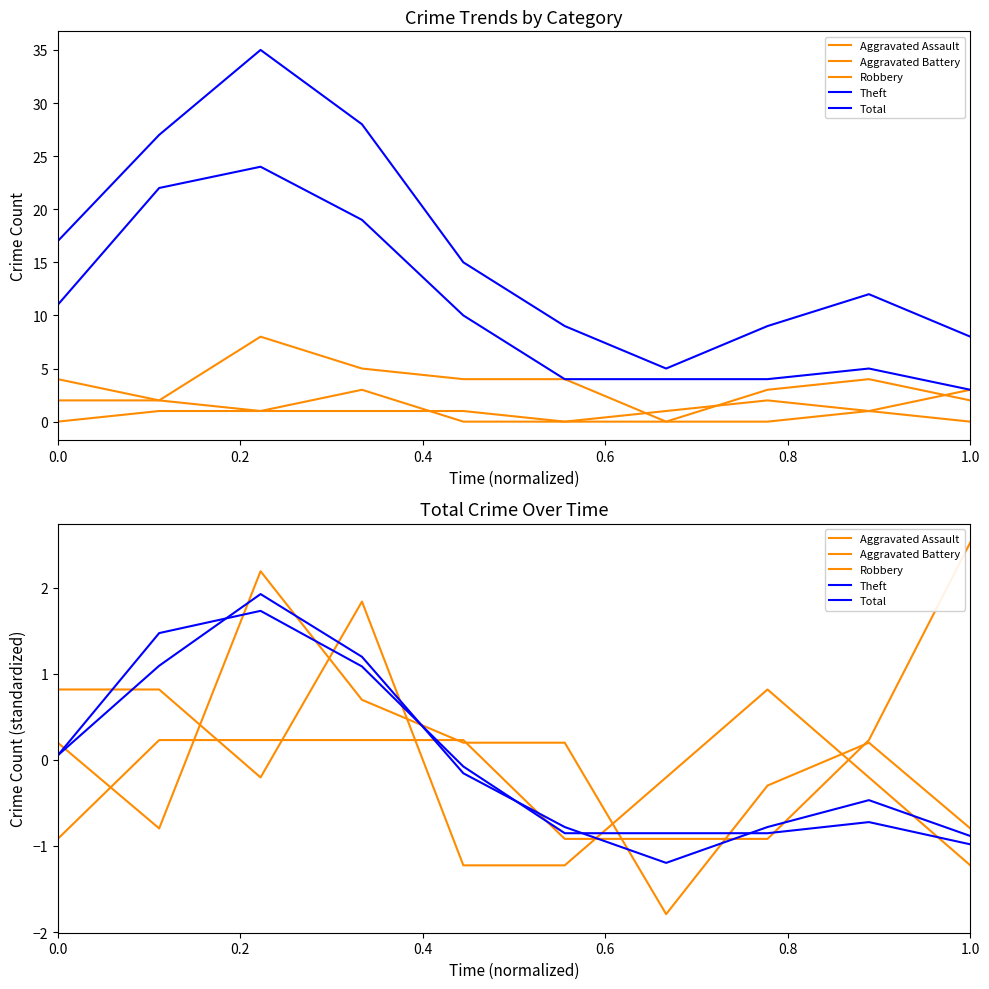

What is the value of the Total point at the 10th from the left?

-0.9